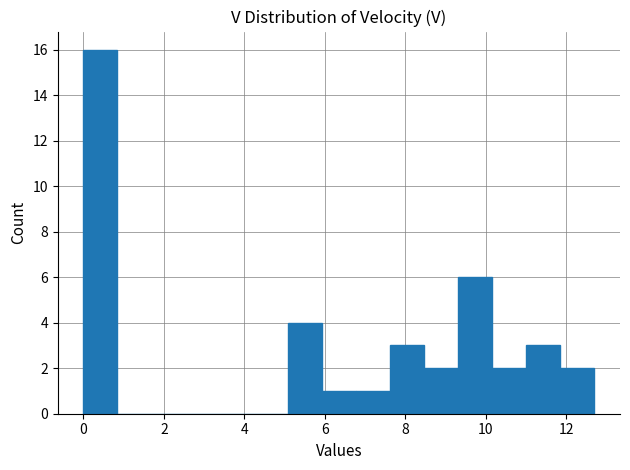

What is the height of the bar covering 9.4 to 10.2 on the x-axis? Neither the bar edges nor the heights are printed on the chart, so give them approximately, as read against the axes.

6